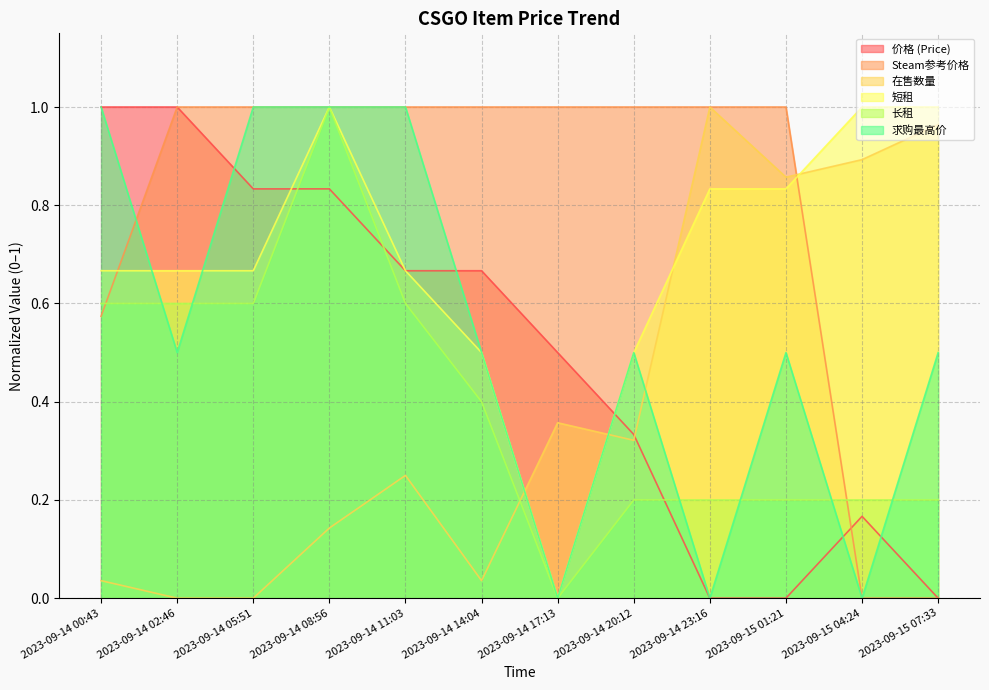

What are all the series names shown in the legend?

价格 (Price), Steam参考价格, 在售数量, 短租, 长租, 求购最高价